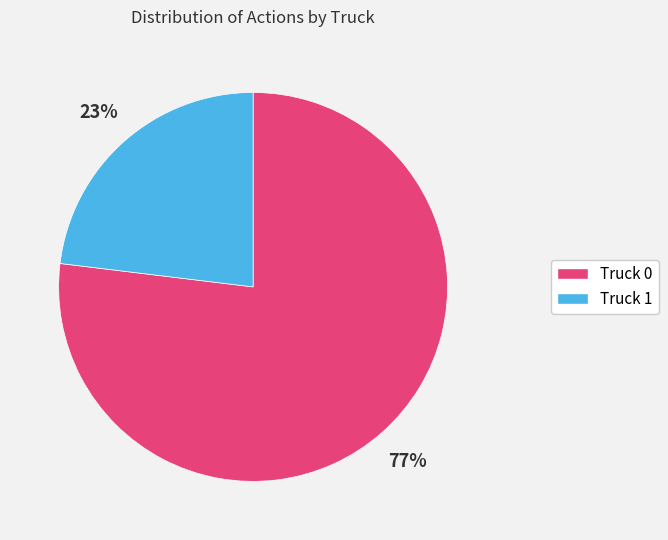

To the nearest percent, what portion does Truck 0 represent?

77%